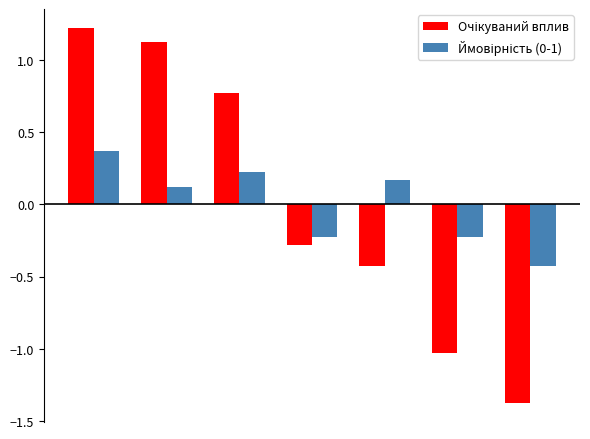

How many bars are there in total?

14